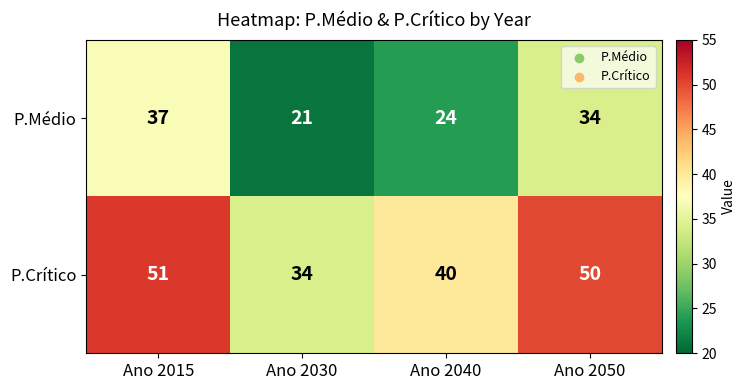

What is the difference between the highest and lowest values at Ano 2015?

14